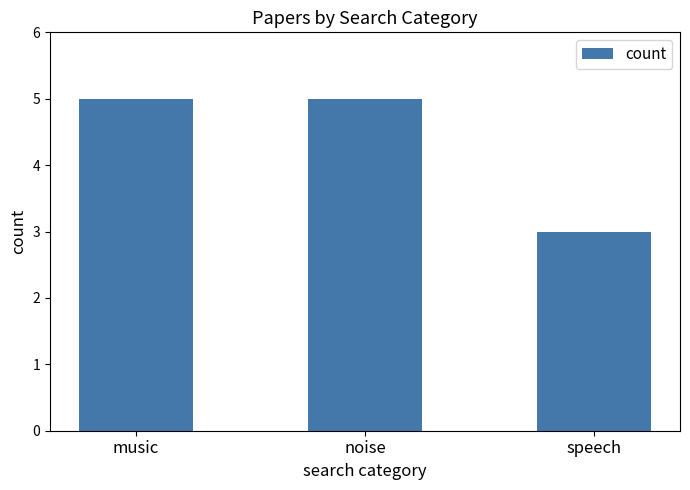

True or false: the data shows 3 at speech.

True